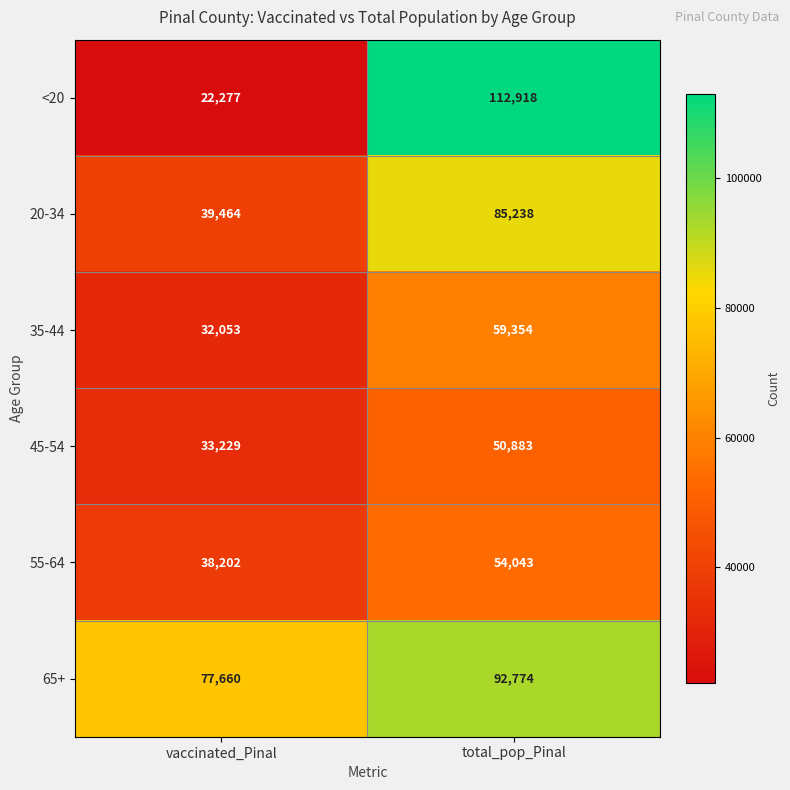

At which category does the chart reach its peak across all series?

total_pop_Pinal